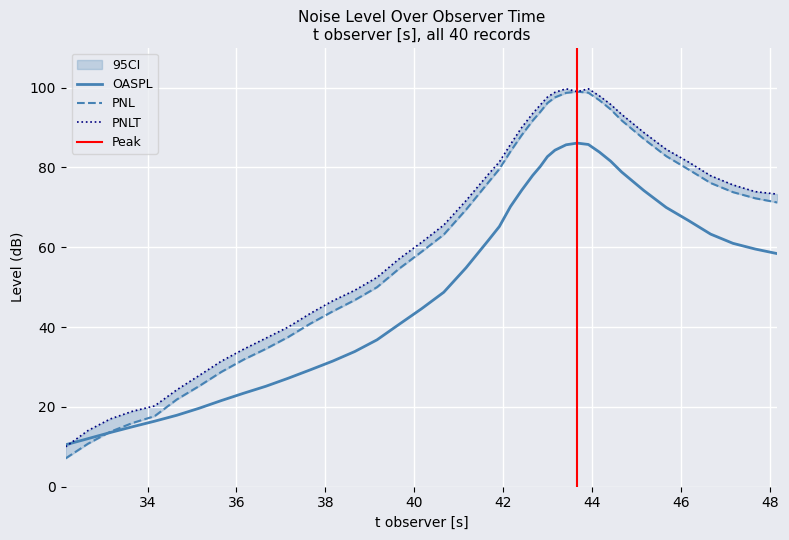

What is the label of the 9th point from the right?

44.41